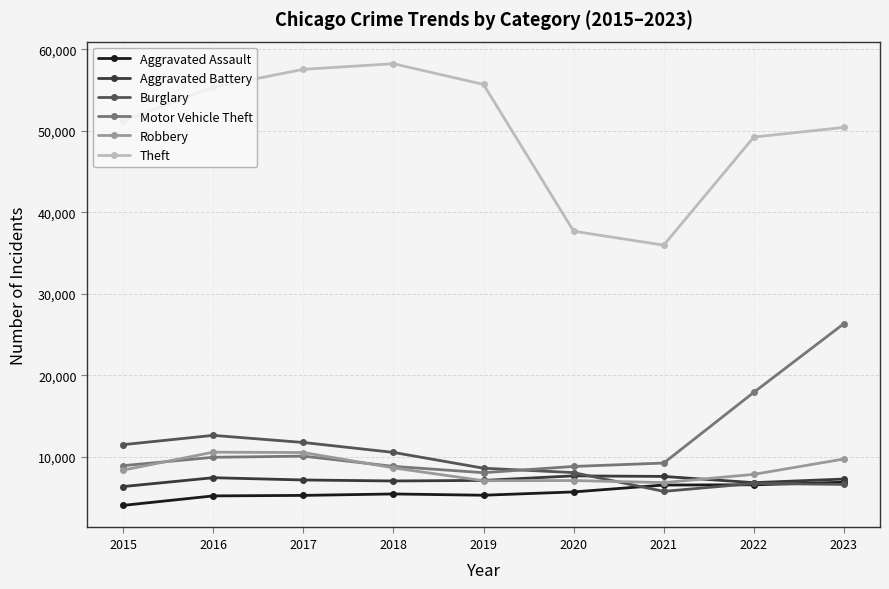

Is it true that Aggravated Battery equals 7271 at 2023?

True